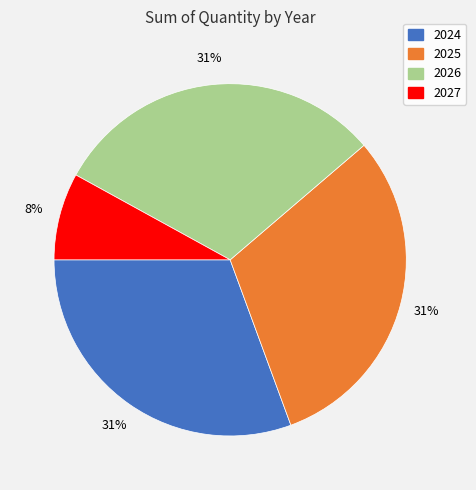

Between 2027 and 2026, which is larger?

2026